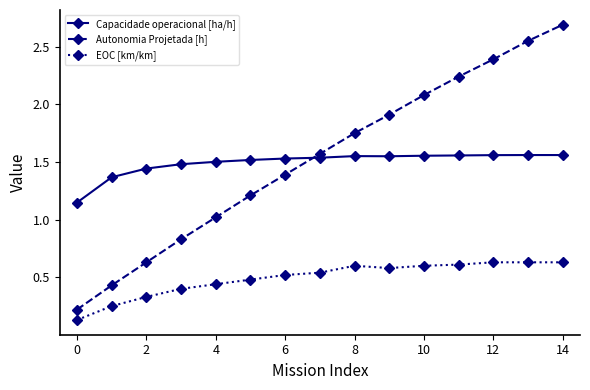

How many data points in Autonomia Projetada [h] are less than 1?

4